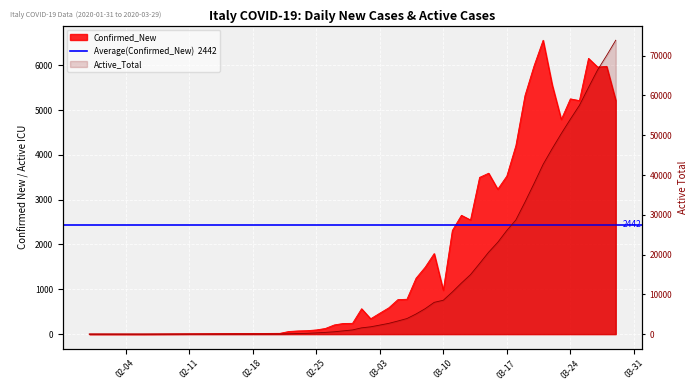

Reading left to right, what are all the values shown in this chart?

Confirmed_New: 2	1	17	59	71	77	93	125	205	238	240	566	342	466	587	769	778	1247	1492	1797	977	2313	2651	2547	3497	3590	3233	3526	4207	5322	5986	6557	5560	4789	5249	5210	6153	5959	5974	5217
Active_Total: 2	3	19	75	147	199	309	430	588	821	1049	1577	1835	2263	2706	3296	3916	5061	6387	7985	8514	10590	12839	14955	17750	20603	23073	26062	28710	33190	37860	42681	46638	50418	54030	57521	62013	66414	70065	73880